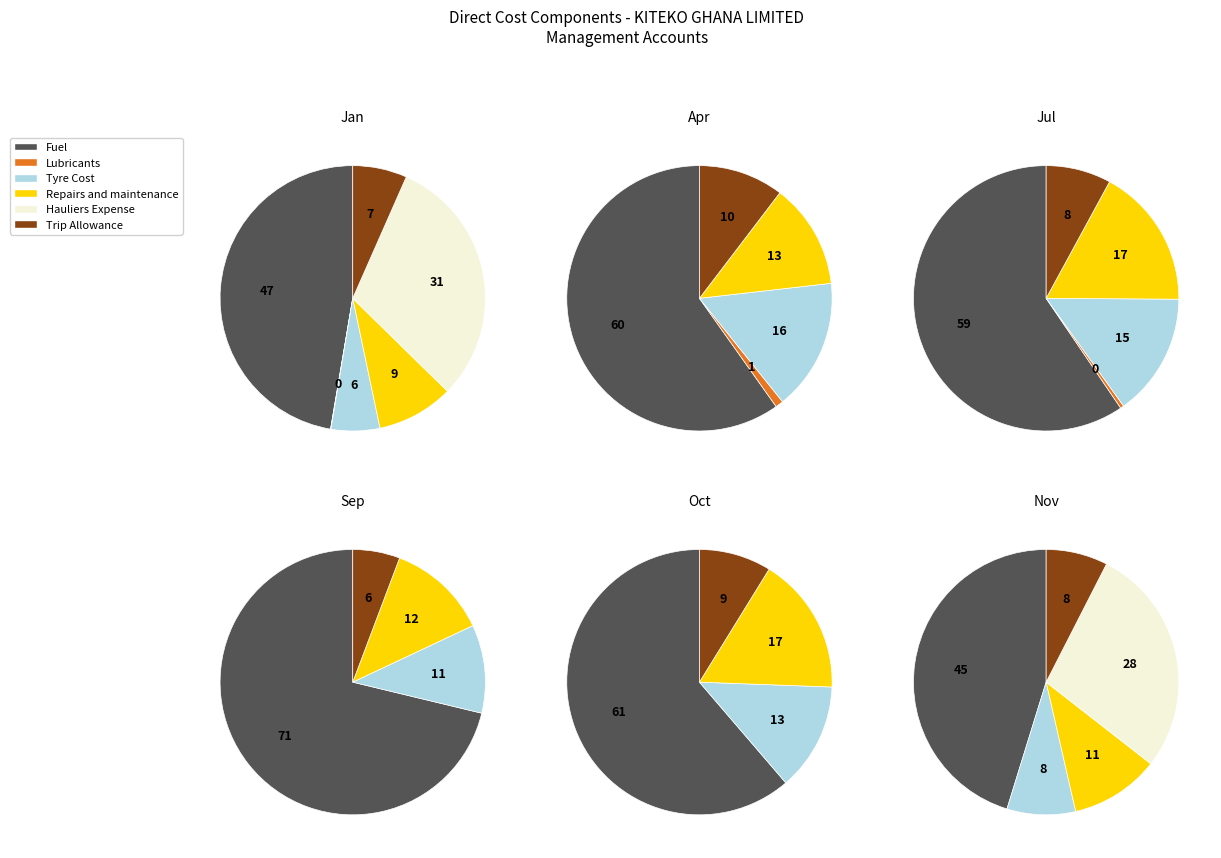

Rank the series by their maximum value, from lowest to highest.

Lubricants, Trip Allowance, Tyre Cost, Repairs and maintenance, Hauliers Expense, Fuel